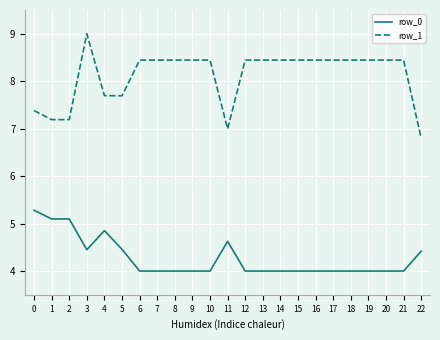

What is the spread (max minus min) of values at 12?

4.4